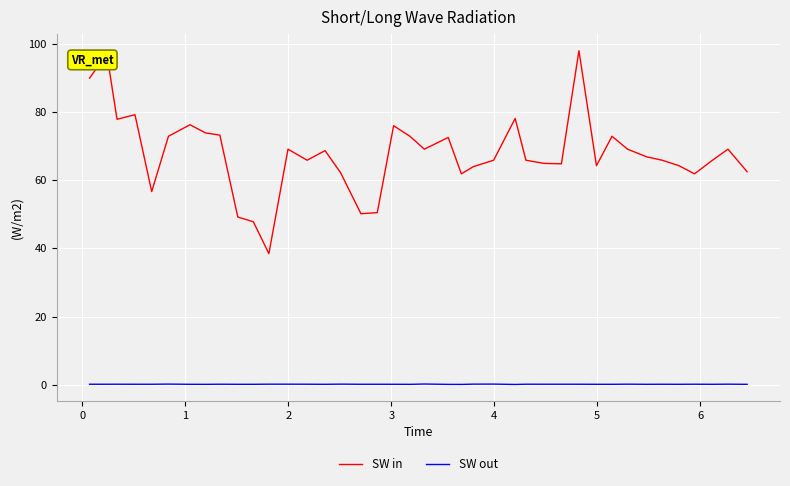

True or false: SW out and SW in cross at least once.

False